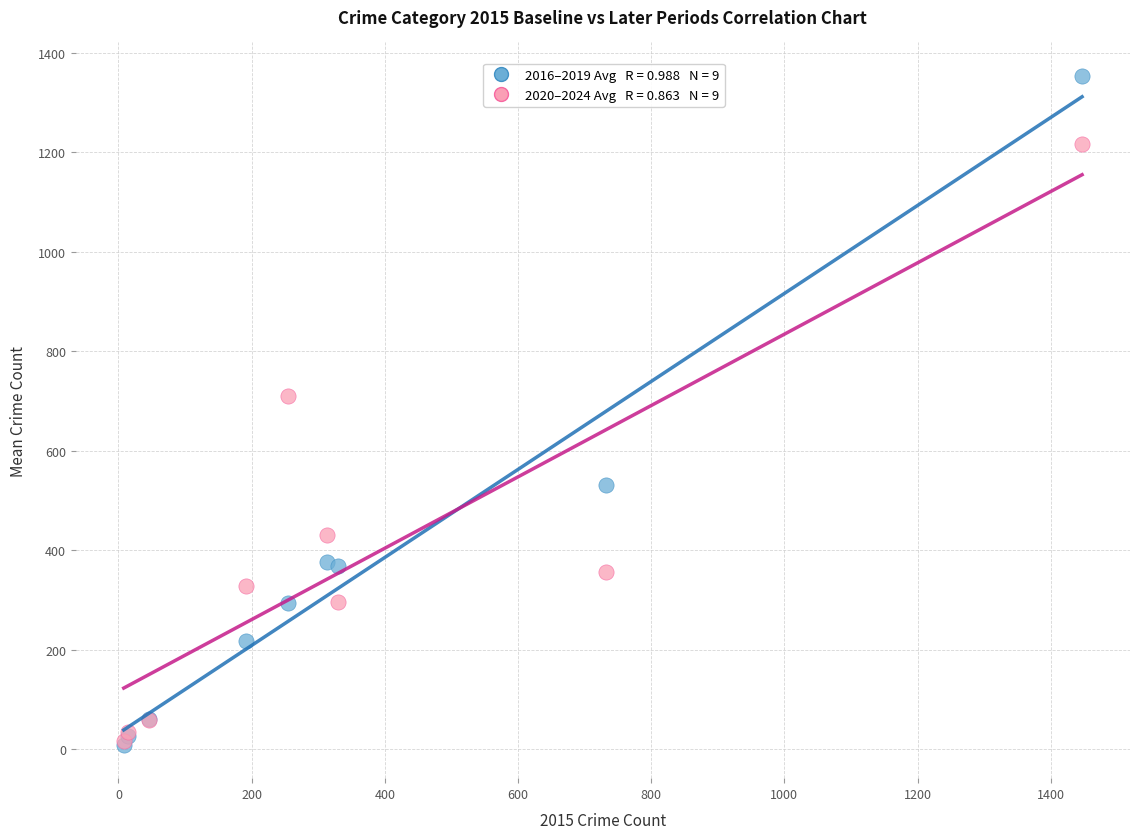

Across all series, what Y value is closest to 681?

710.6